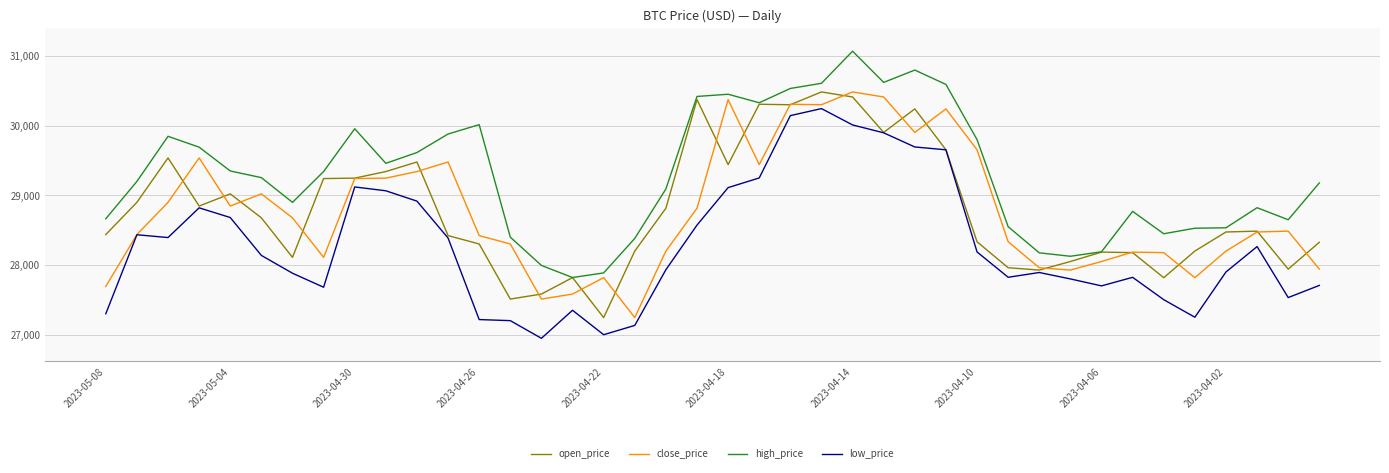

True or false: low_price and high_price intersect in this chart.

False